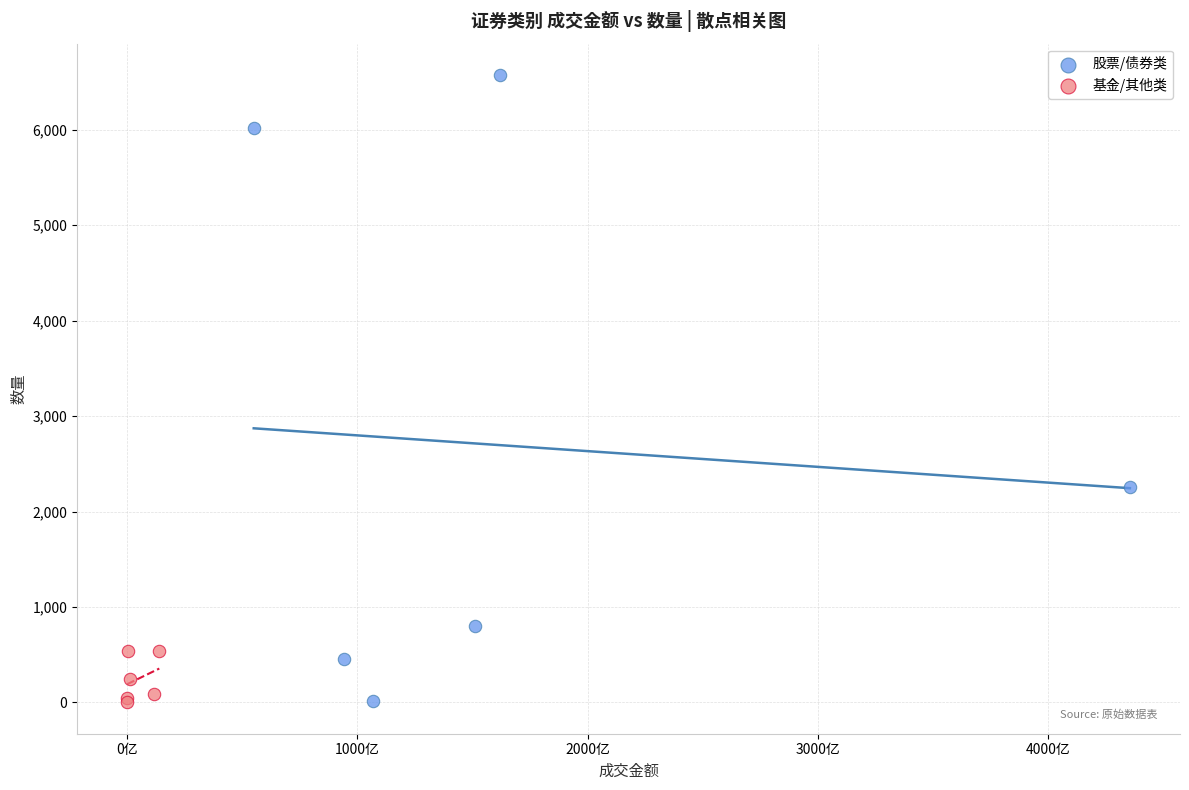

Which series has the largest Y range (max minus min)?

股票/债券类